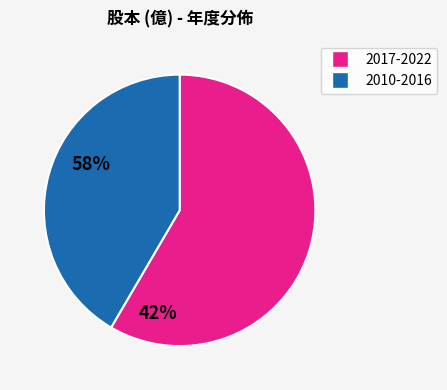

Does any single category account for the majority?

Yes